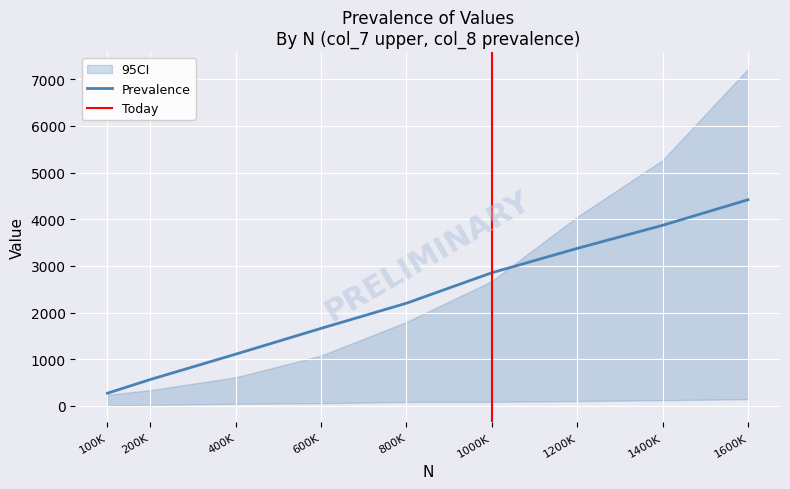

List the labels in order of Prevalence value, largest first.

1600K, 1400K, 1200K, 1000K, 800K, 600K, 400K, 200K, 100K